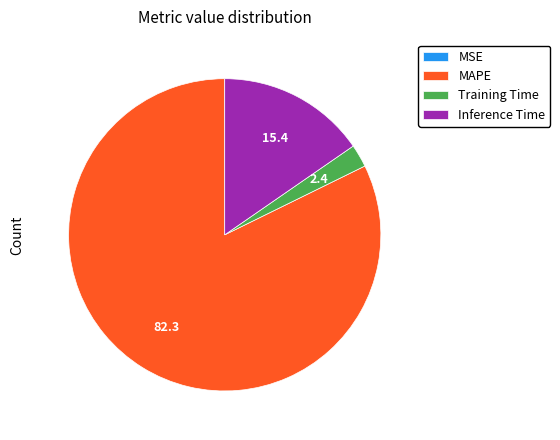

Which slice represents more than half of the pie?

MAPE